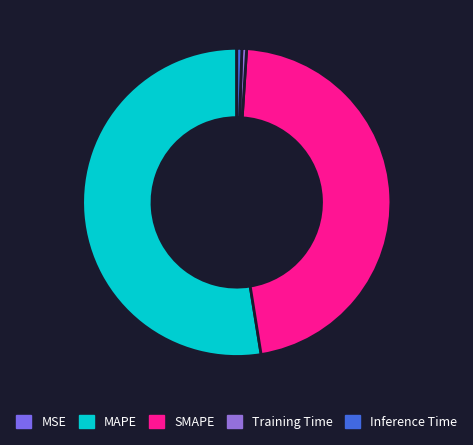

To the nearest percent, what is the average slice percentage?

20%